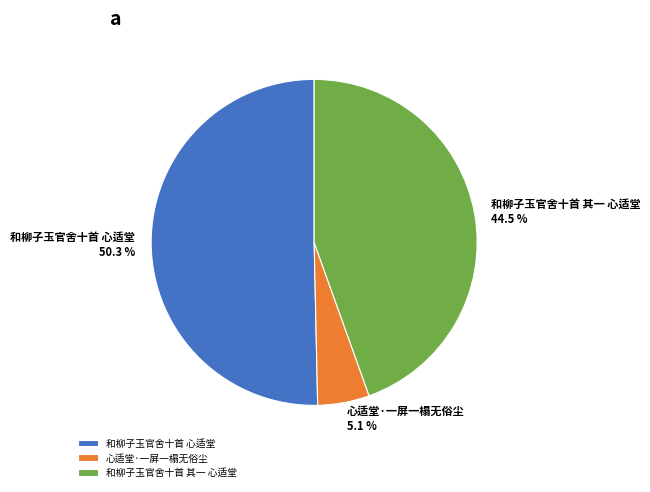

Is the sum of 和柳子玉官舍十首 其一 心适堂 and 和柳子玉官舍十首 心适堂 greater than half?

Yes